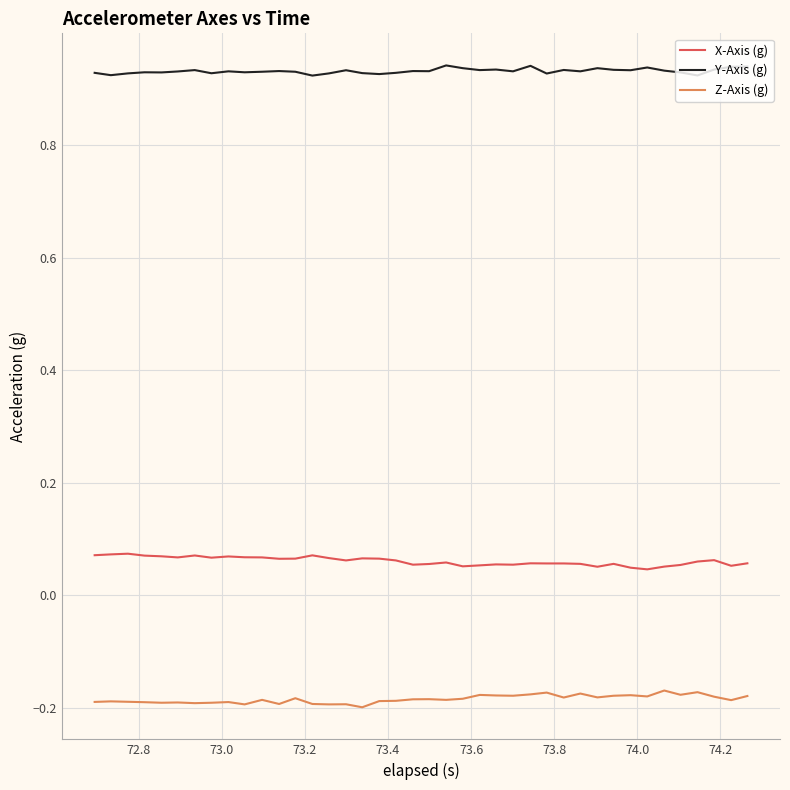

True or false: X-Axis (g) and Y-Axis (g) intersect in this chart.

False